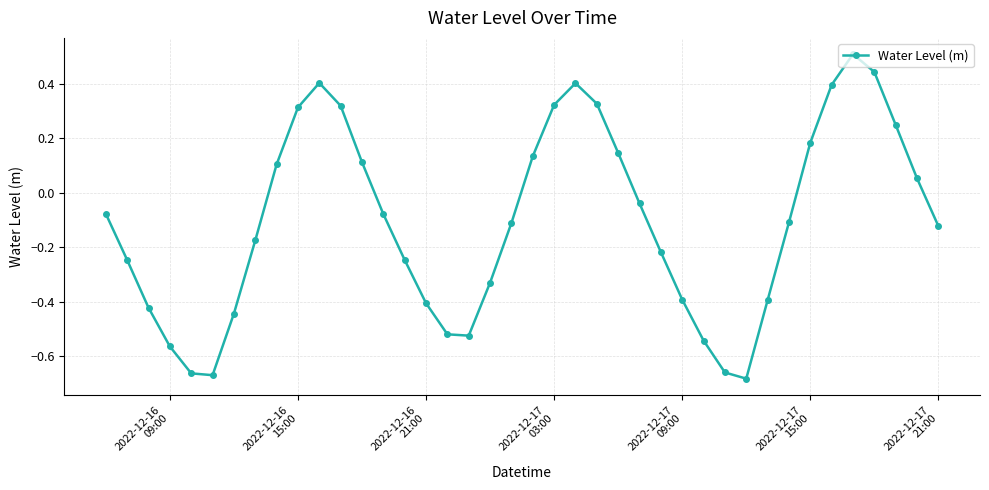

What is the difference between the maximum and minimum values?

1.2